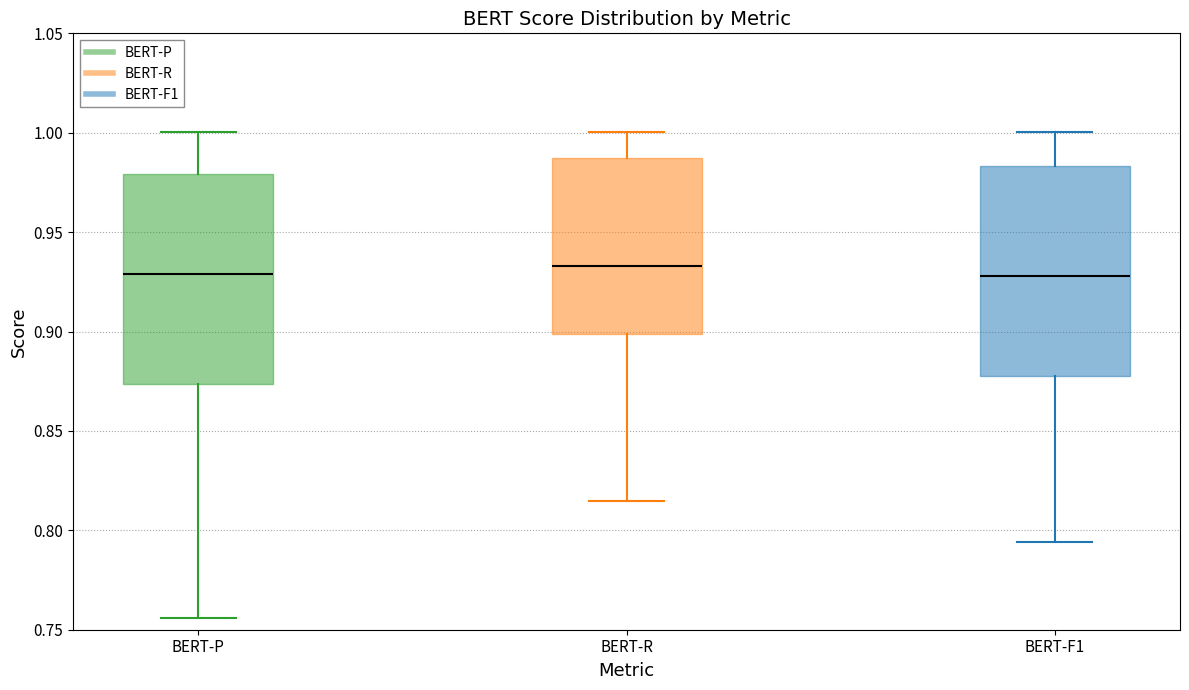

Where does the upper whisker of the box for BERT-R end on the y-axis? The values are not printed on the chart, so give them approximately, as read against the axis.

1.000